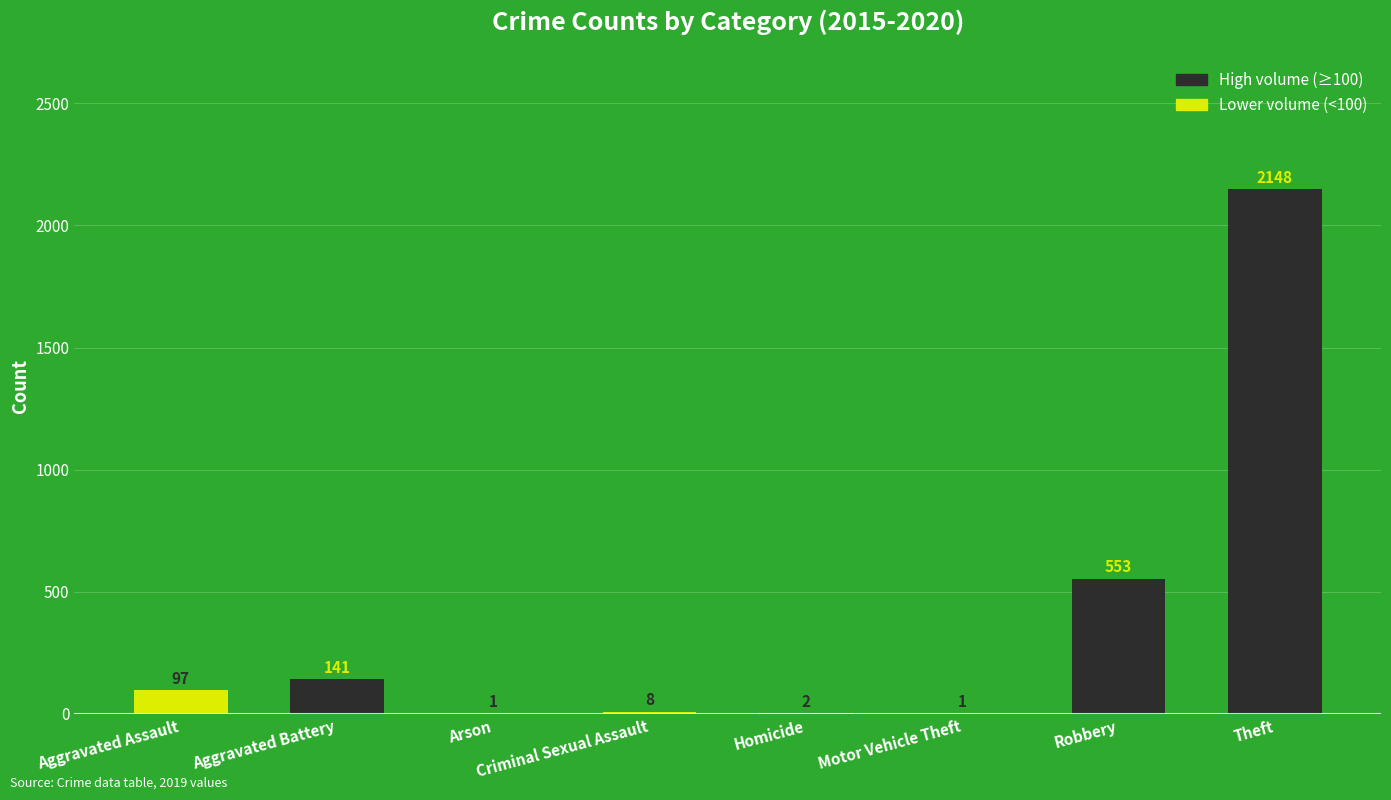

Reading left to right, extract all data points from this chart.

97	141	1	8	2	1	553	2148